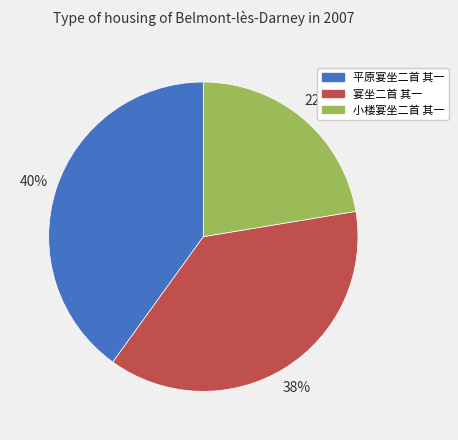

How many slices are in this pie chart?

3